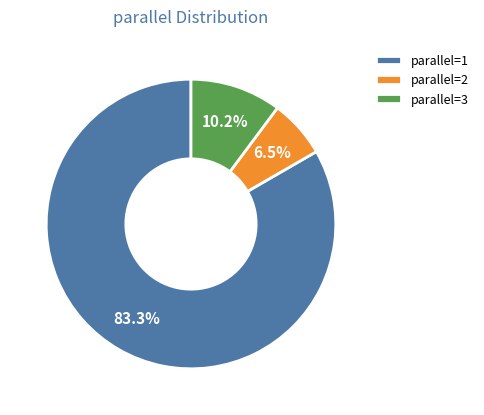

What is the majority slice?

parallel=1